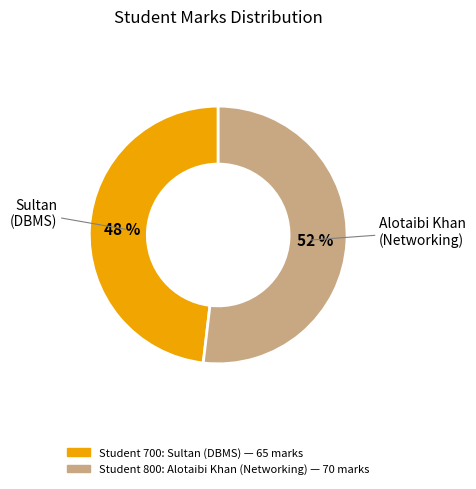

How many segments does this pie chart have?

2